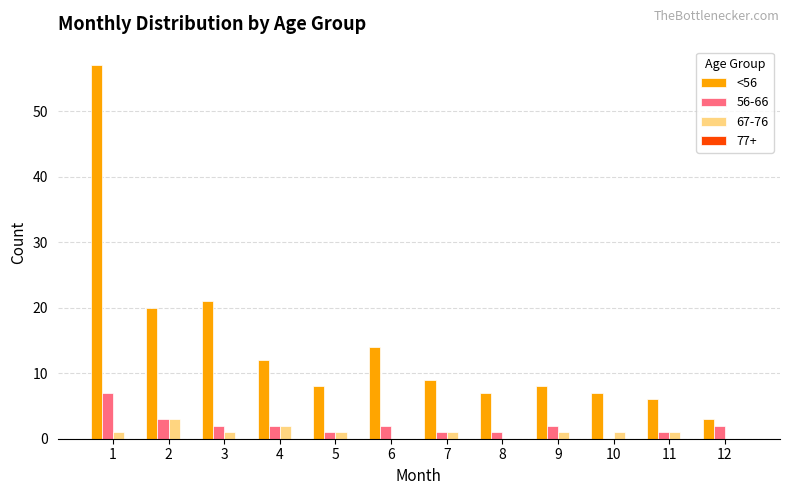

What is the greatest value displayed?

57